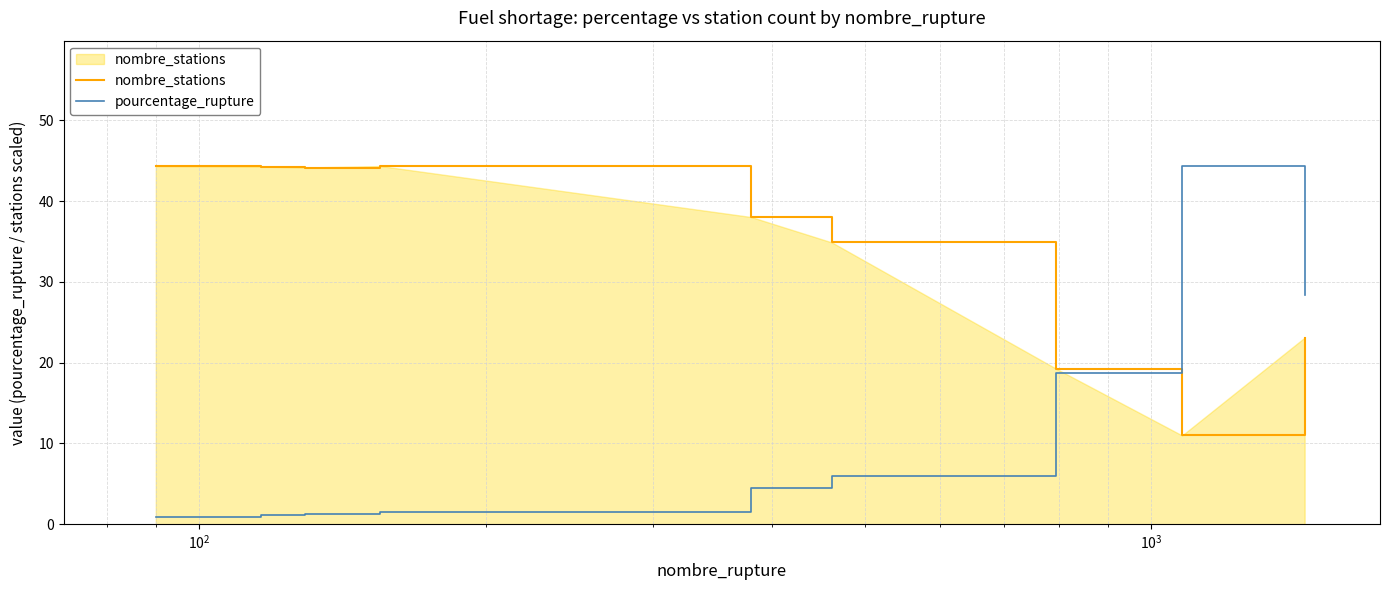

Which series has the widest spread of values?

pourcentage_rupture